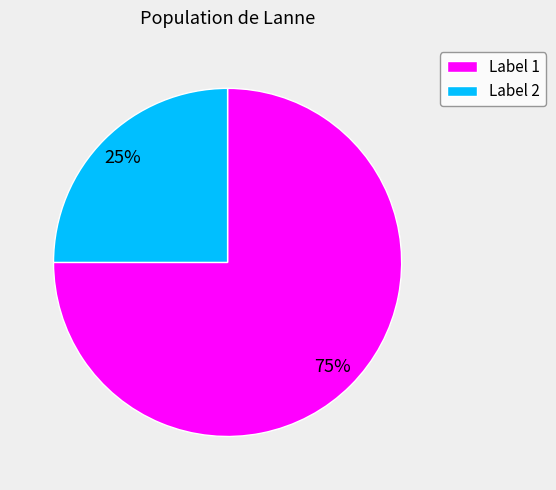

To the nearest percent, what is the average slice percentage?

50%